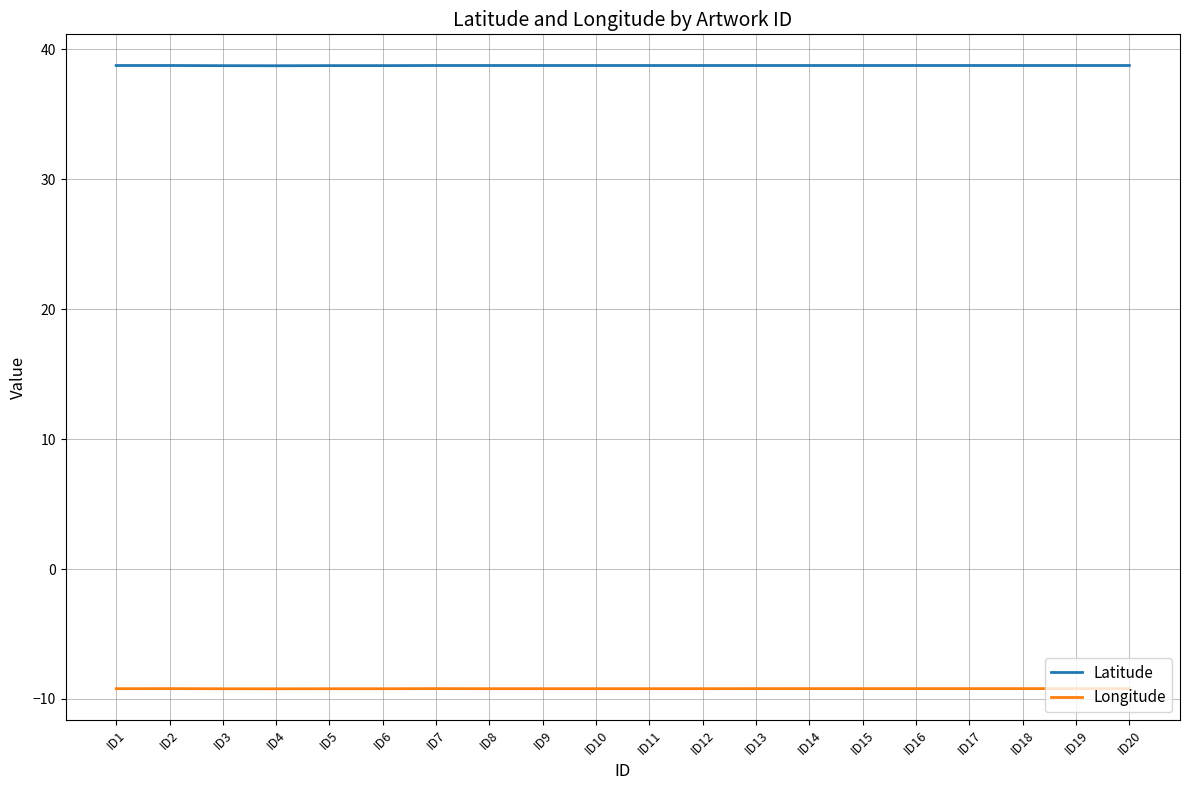

True or false: Longitude and Latitude cross at least once.

False